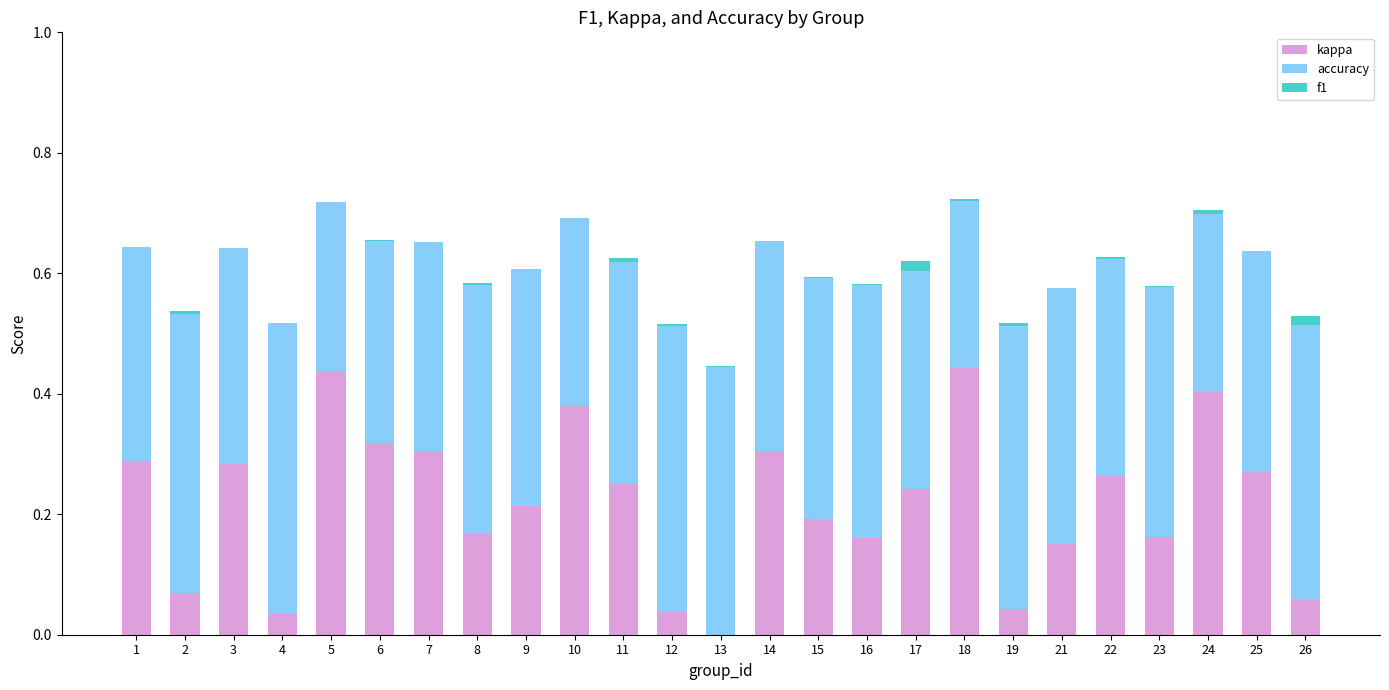

Reading right to left, list all the values displayed in this chart.

kappa: 26=0.1	25=0.3	24=0.4	23=0.2	22=0.3	21=0.2	19=0.0	18=0.4	17=0.2	16=0.2	15=0.2	14=0.3	13=-0.1	12=0.0	11=0.2	10=0.4	9=0.2	8=0.2	7=0.3	6=0.3	5=0.4	4=0.0	3=0.3	2=0.1	1=0.3
accuracy: 26=0.5	25=0.4	24=0.3	23=0.4	22=0.4	21=0.4	19=0.5	18=0.3	17=0.4	16=0.4	15=0.4	14=0.3	13=0.6	12=0.5	11=0.4	10=0.3	9=0.4	8=0.4	7=0.3	6=0.3	5=0.3	4=0.5	3=0.4	2=0.5	1=0.4
f1: 26=-0.0	25=0.0	24=-0.0	23=-0.0	22=-0.0	21=0.0	19=-0.0	18=-0.0	17=-0.0	16=-0.0	15=-0.0	14=-0.0	13=0.0	12=-0.0	11=-0.0	10=0.0	9=0.0	8=-0.0	7=-0.0	6=-0.0	5=-0.0	4=-0.0	3=-0.0	2=-0.0	1=0.0